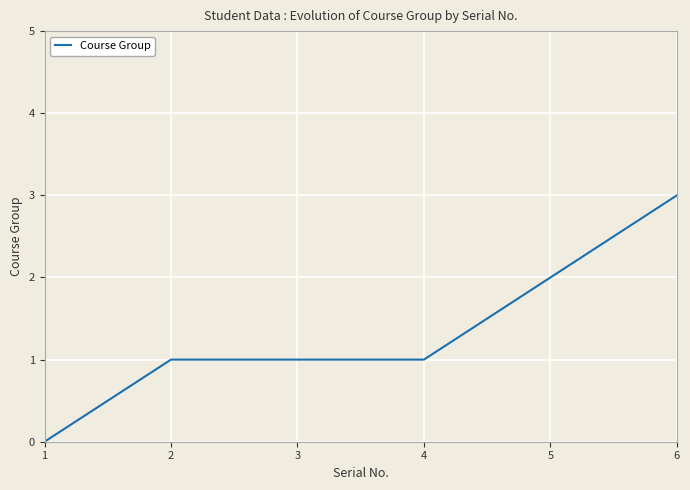

Is this an area chart (filled region under the line)?

No